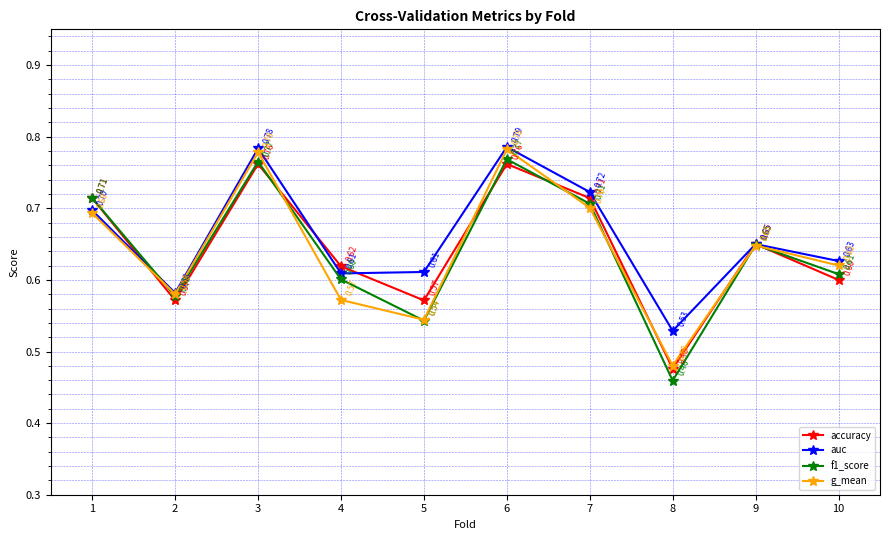

Which series has the widest spread of values?

f1_score